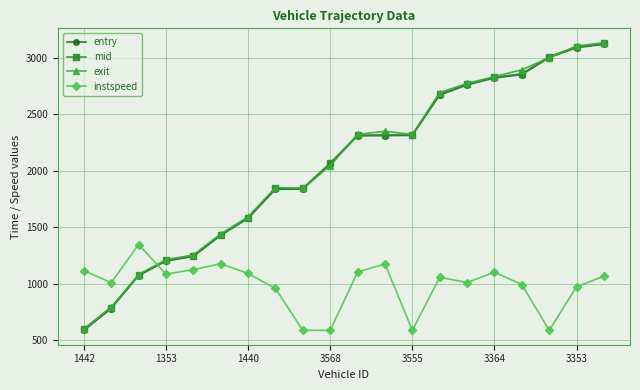

Does the chart have visible grid lines?

Yes